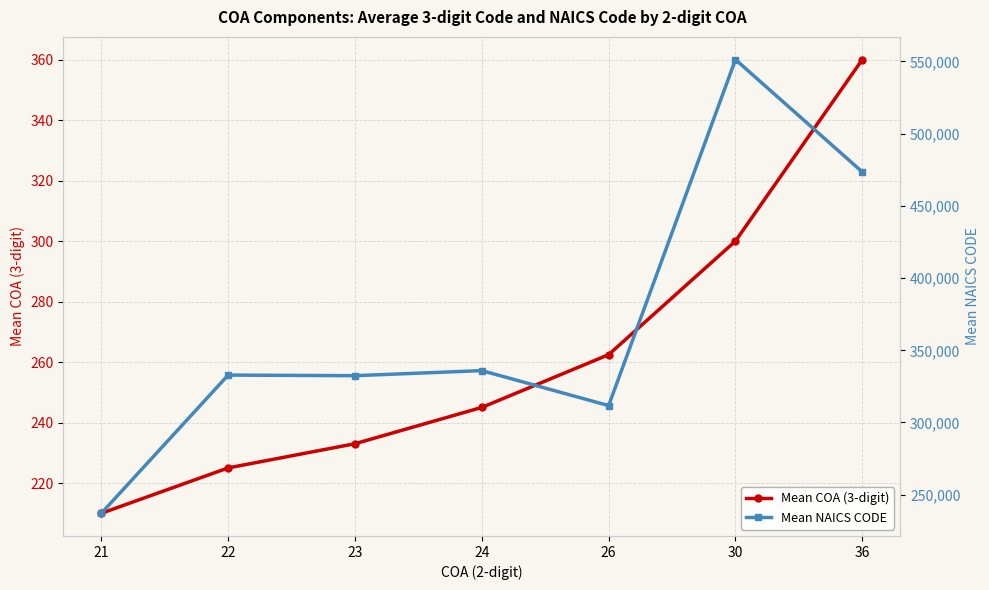

What is the average value of the Mean NAICS CODE series?

367835.0